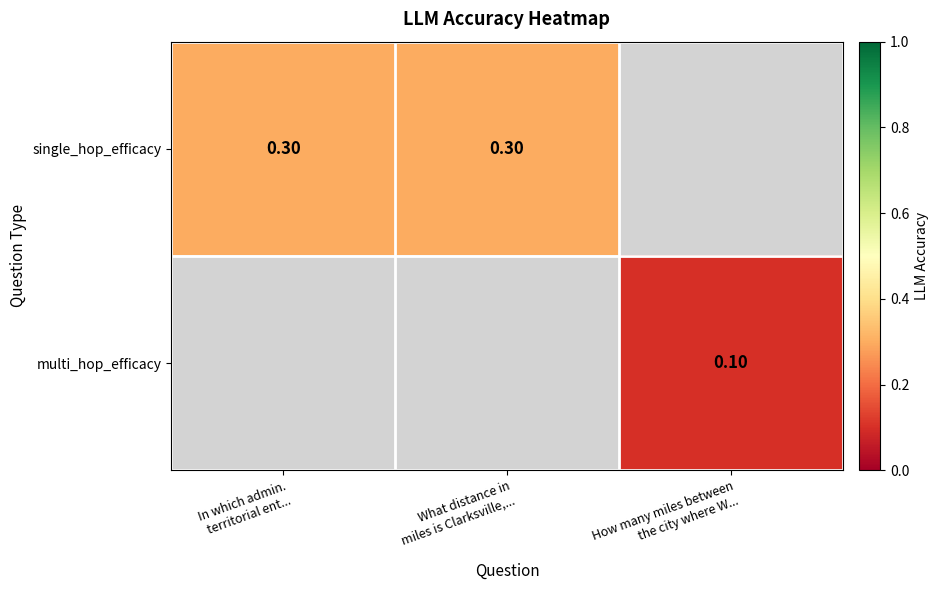

How many data points in single_hop_efficacy are above 0?

2